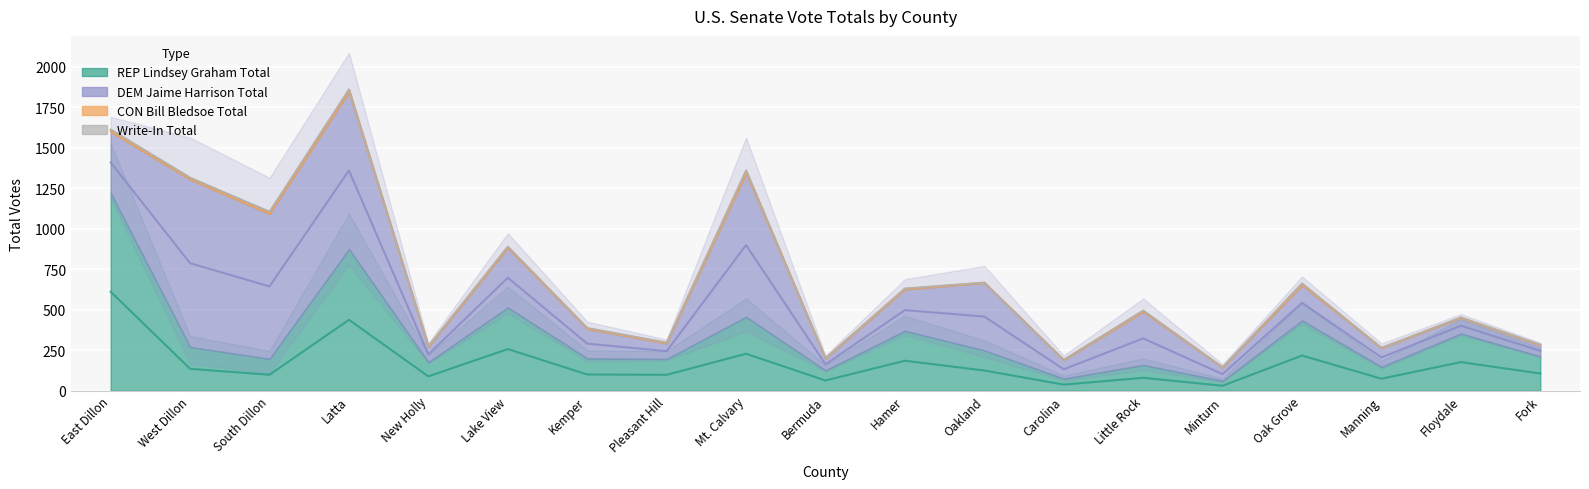

Reading right to left, what are all the values shown in this chart?

REP Lindsey Graham Total: Fork=212	Floydale=353	Manning=148	Oak Grove=434	Minturn=61	Little Rock=159	Carolina=75	Oakland=249	Hamer=370	Bermuda=126	Mt. Calvary=456	Pleasant Hill=196	Kemper=200	Lake View=514	New Holly=177	Latta=875	South Dillon=197	West Dillon=270	East Dillon=1222
DEM Jaime Harrison Total: Fork=68	Floydale=96	Manning=115	Oak Grove=217	Minturn=82	Little Rock=328	Carolina=114	Oakland=417	Hamer=255	Bermuda=73	Mt. Calvary=886	Pleasant Hill=96	Kemper=181	Lake View=367	New Holly=94	Latta=969	South Dillon=894	West Dillon=1034	East Dillon=375
CON Bill Bledsoe Total: Fork=4	Floydale=3	Manning=1	Oak Grove=11	Minturn=1	Little Rock=8	Carolina=1	Oakland=1	Hamer=6	Bermuda=1	Mt. Calvary=17	Pleasant Hill=5	Kemper=6	Lake View=8	New Holly=3	Latta=16	South Dillon=13	West Dillon=11	East Dillon=14
Write-In Total: Fork=0	Floydale=0	Manning=0	Oak Grove=0	Minturn=0	Little Rock=0	Carolina=0	Oakland=0	Hamer=0	Bermuda=0	Mt. Calvary=1	Pleasant Hill=0	Kemper=0	Lake View=1	New Holly=0	Latta=0	South Dillon=2	West Dillon=0	East Dillon=2